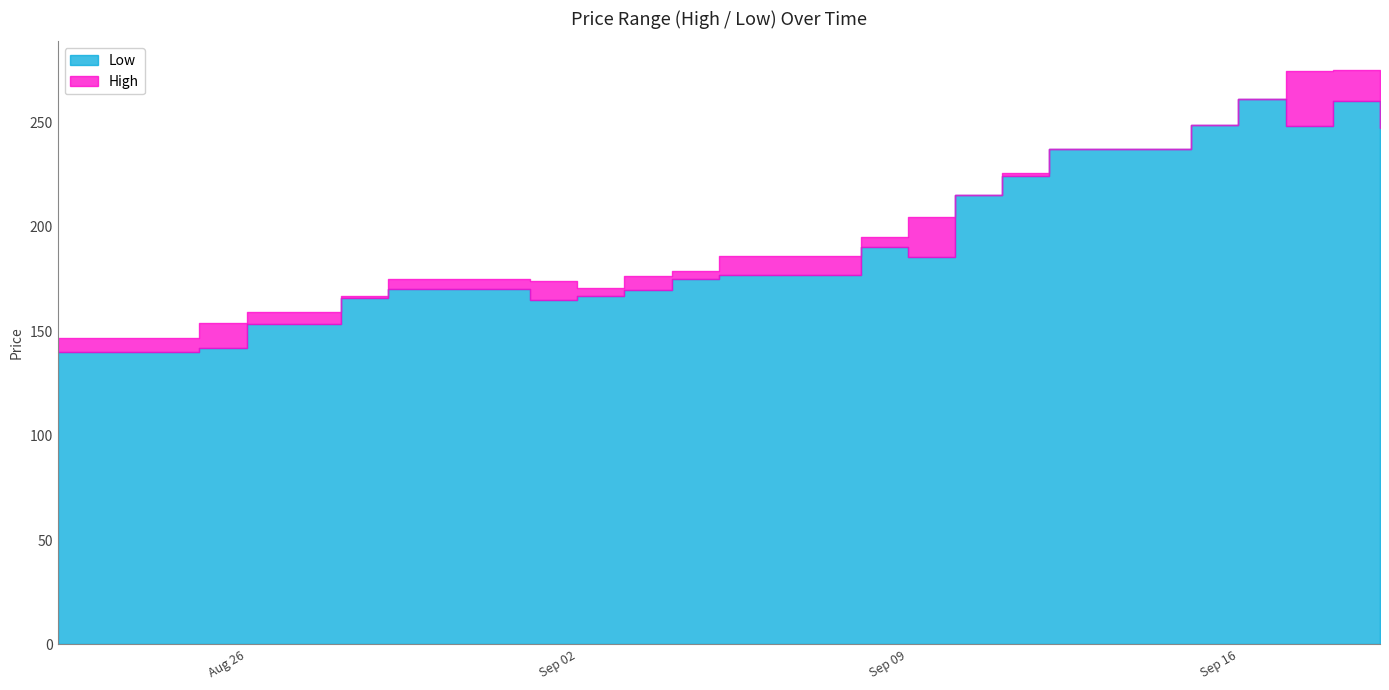

List the series in order of their peak value, lowest first.

Low, High